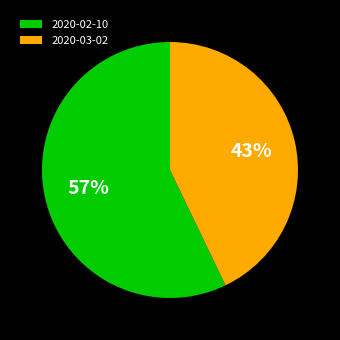

Which category accounts for the majority?

2020-02-10